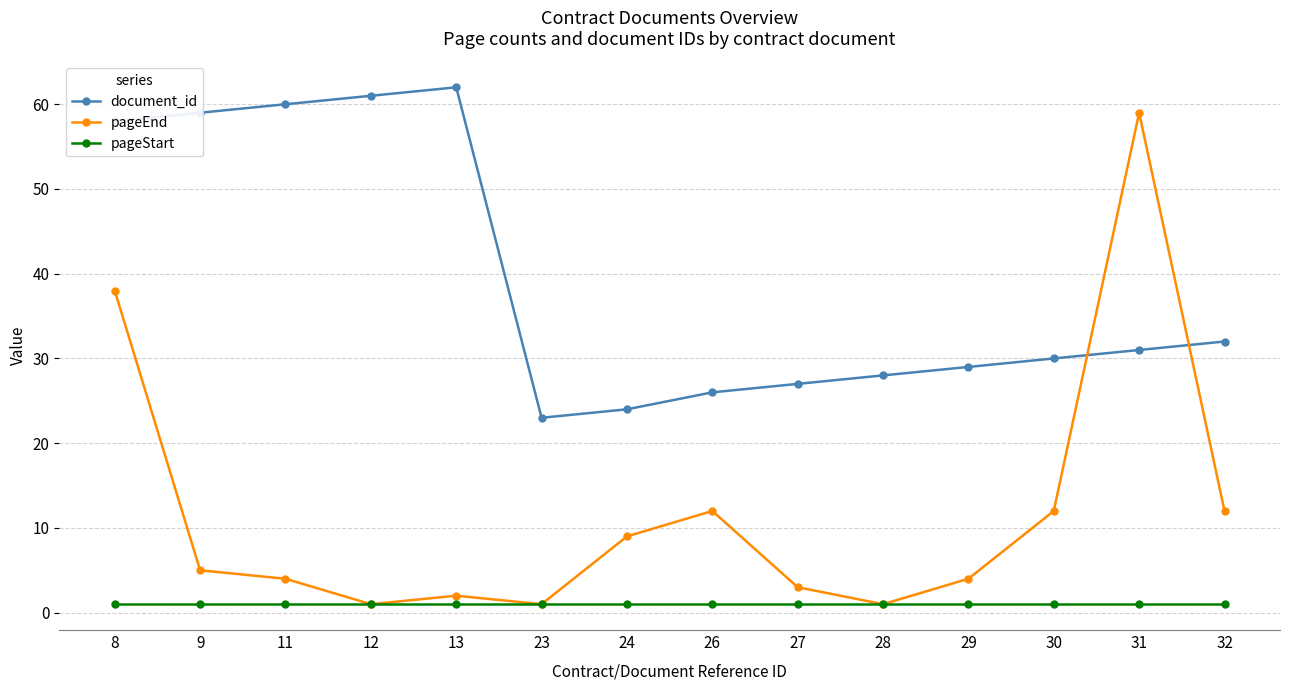

Does the chart display data point markers on the line(s)?

Yes